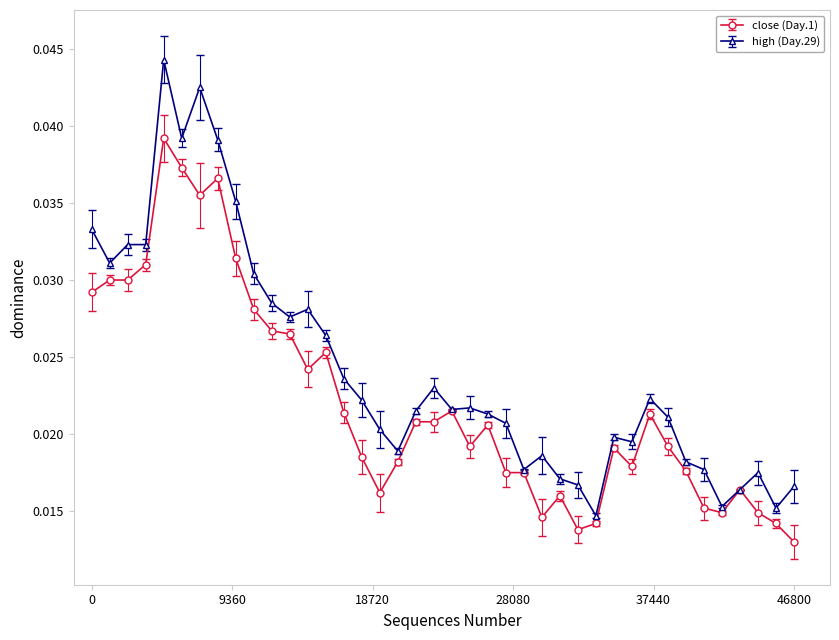

How many high (Day.29) values are between 0 and 1?

40